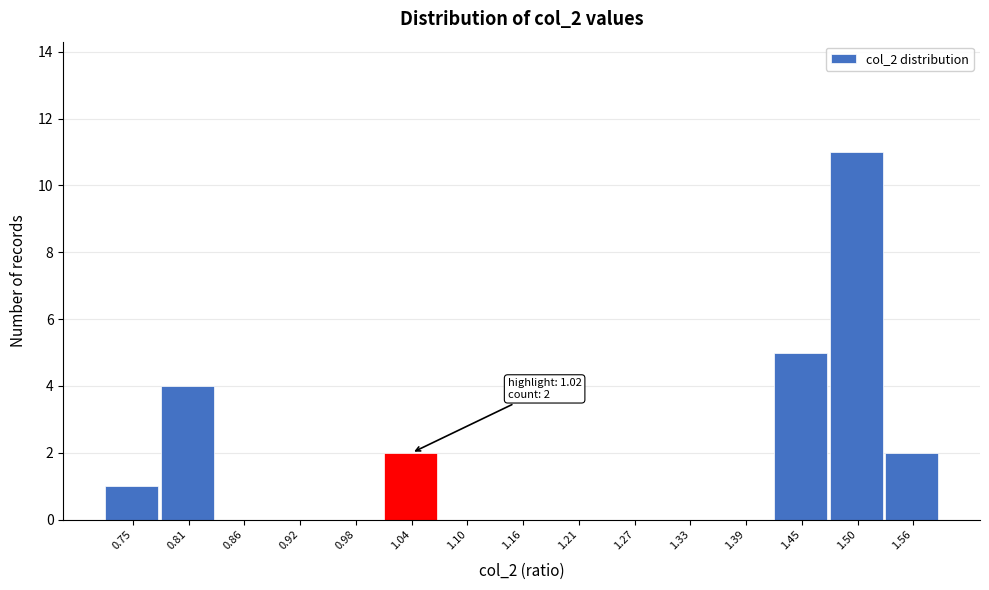

Which range on the x-axis has the tallest bar?

1.474 to 1.532